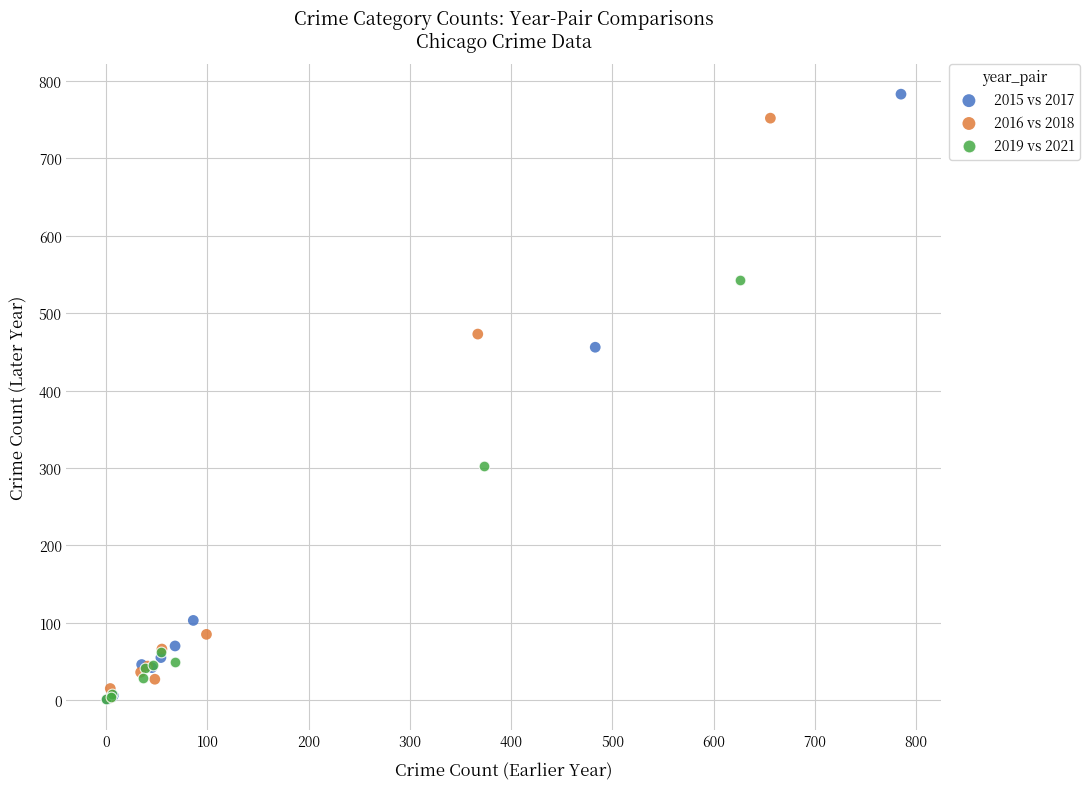

Which series has the widest spread of Y values?

2015 vs 2017